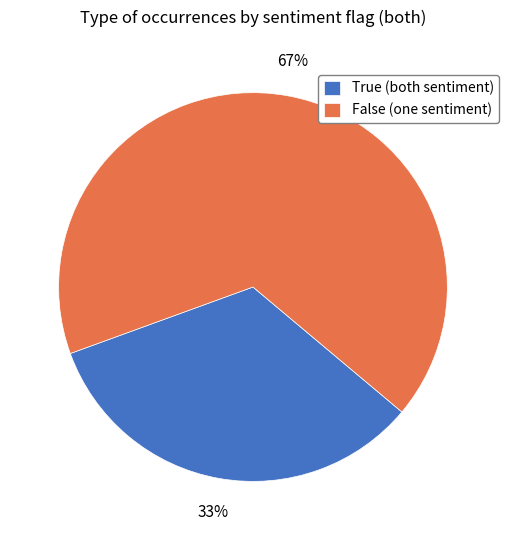

Between True and False, which is larger?

False